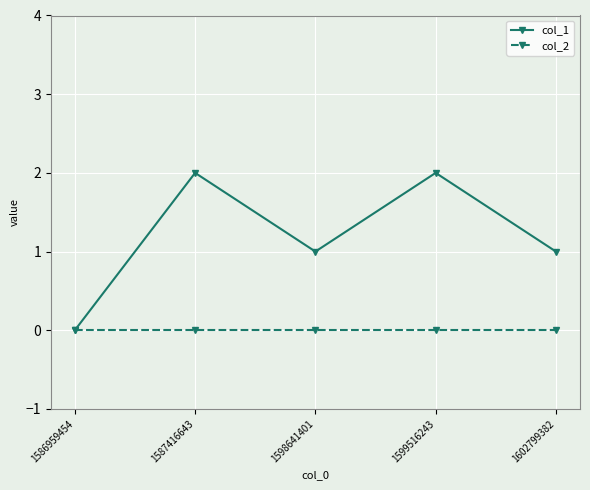

Reading left to right, transcribe all the data shown in this chart.

col_1: 1586959454=0	1587416643=2	1598641401=1	1599516243=2	1602799382=1
col_2: 1586959454=0	1587416643=0	1598641401=0	1599516243=0	1602799382=0